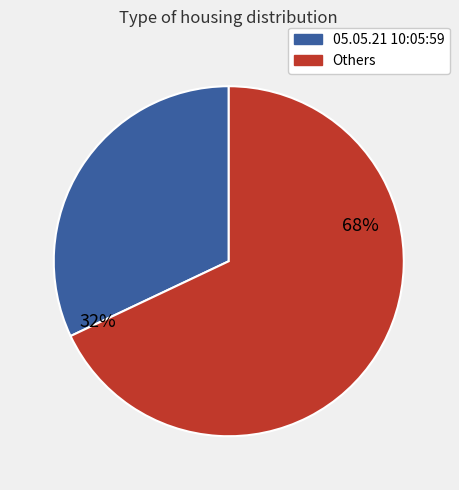

To the nearest percent, what is the average slice percentage?

50%